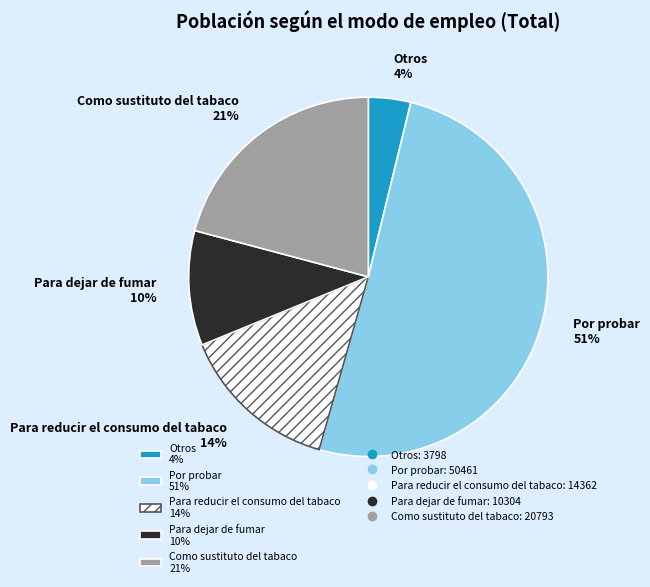

Which has a higher value, Como sustituto del tabaco 21% or Otros 4%?

Como sustituto del tabaco 21%